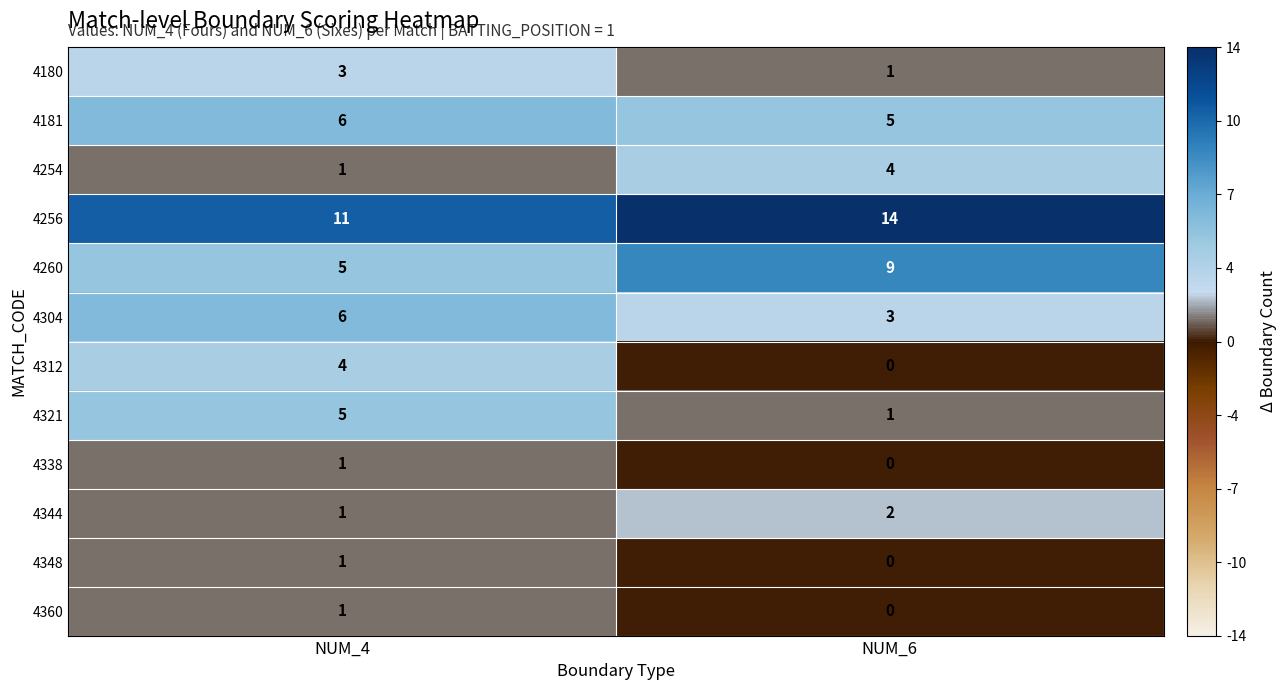

What is the difference between the 4312 values at NUM_6 and NUM_4?

4